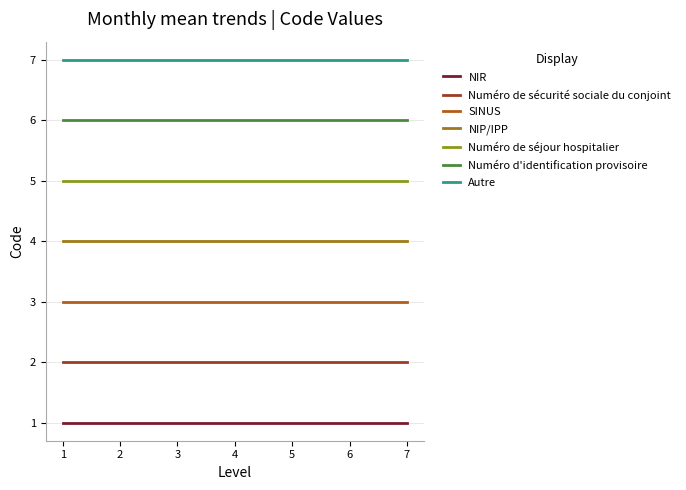

How many series are shown in this chart?

7